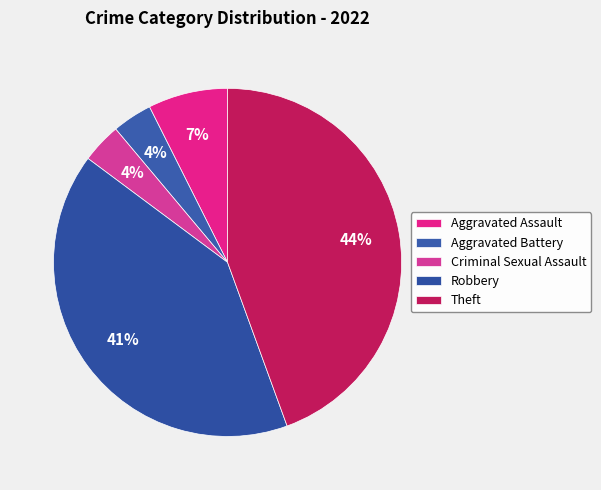

What portion of the pie excludes Theft?

55.6%